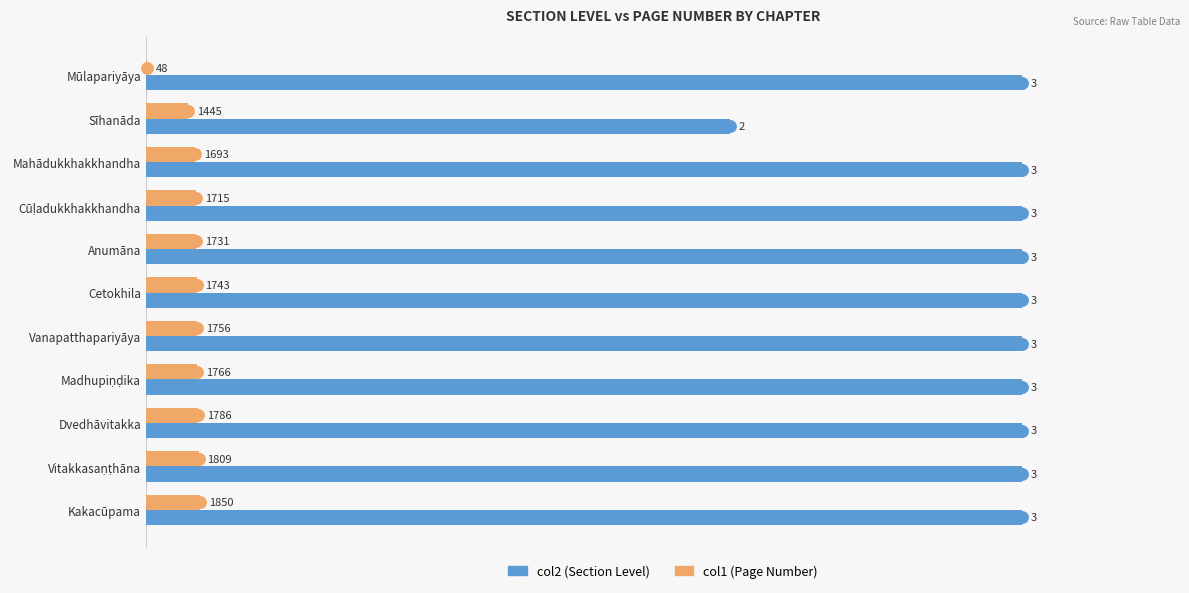

What is the total value across all series at Anumāna?

31731